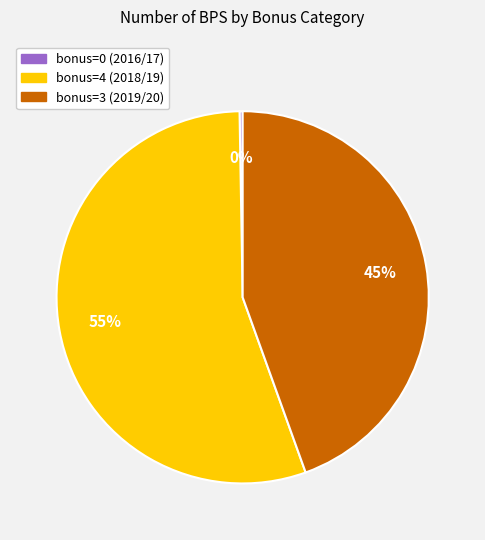

Which slice is the largest?

bonus=4 (2018/19)